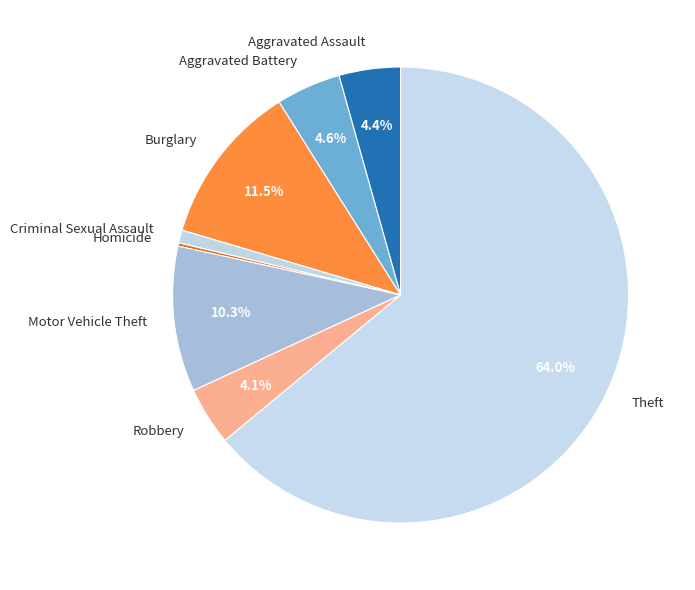

To the nearest percent, what is the average slice percentage?

12%